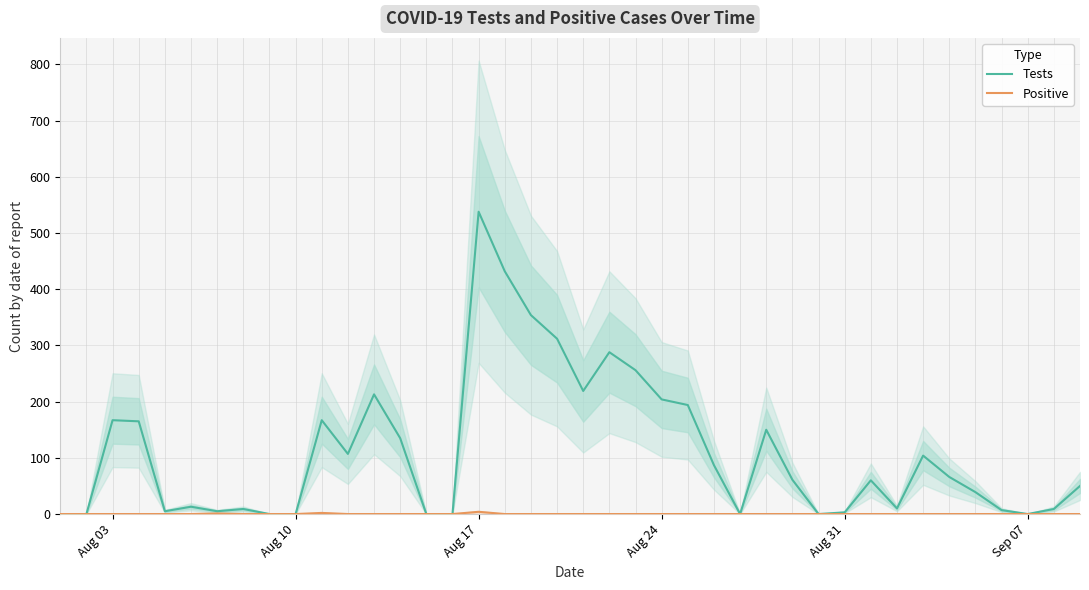

What is the difference between the maximum and minimum values in the Tests series?

538